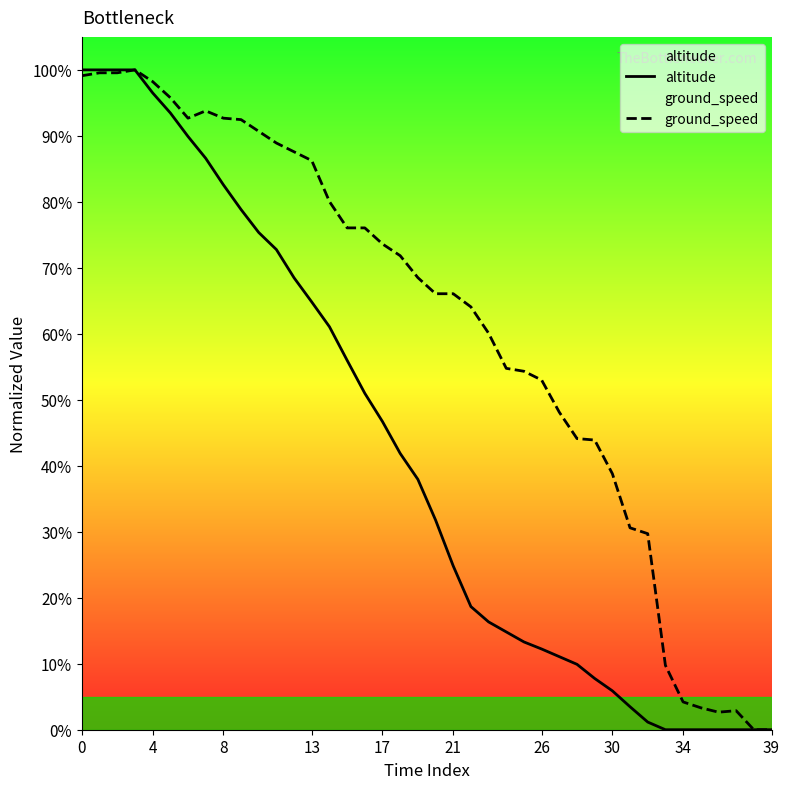

What is the label of the 4th point from the left?

13